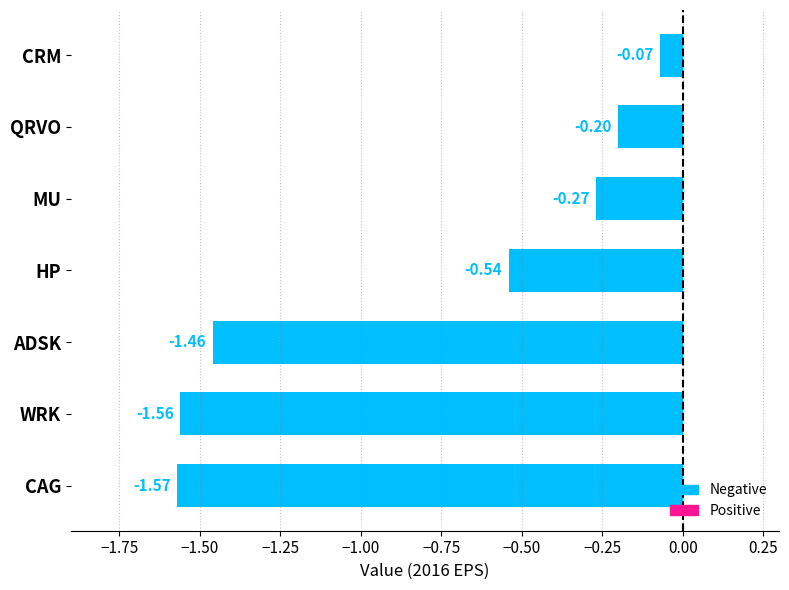

Rank the categories by value from highest to lowest.

CRM, QRVO, MU, HP, ADSK, WRK, CAG